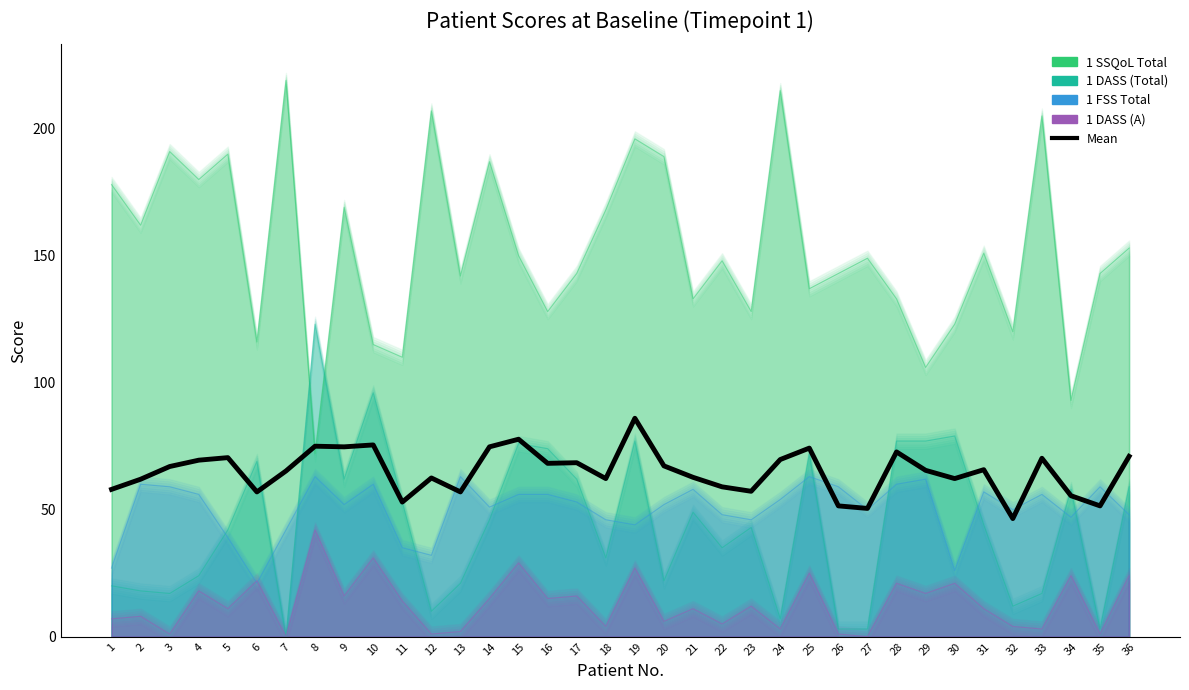

How many values in the 1 SSQoL Total series are below 149?

18